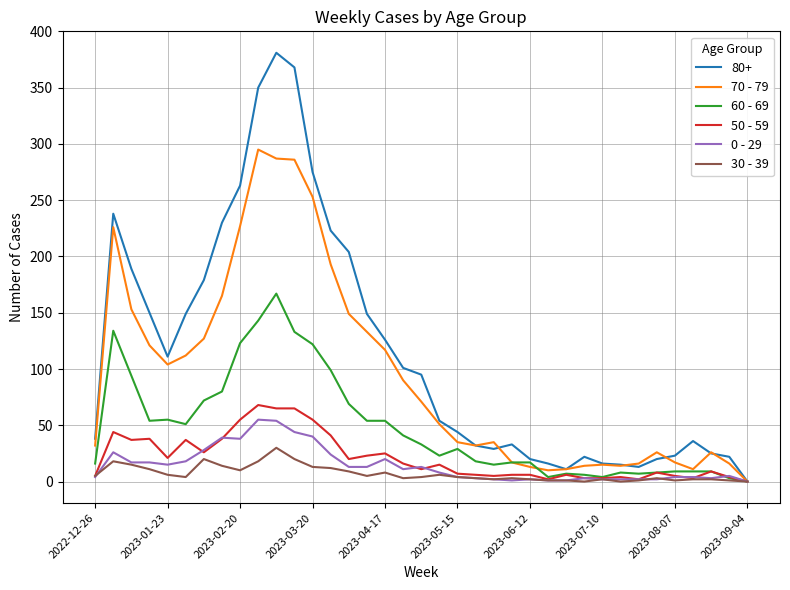

Which series has the widest spread of values?

80+